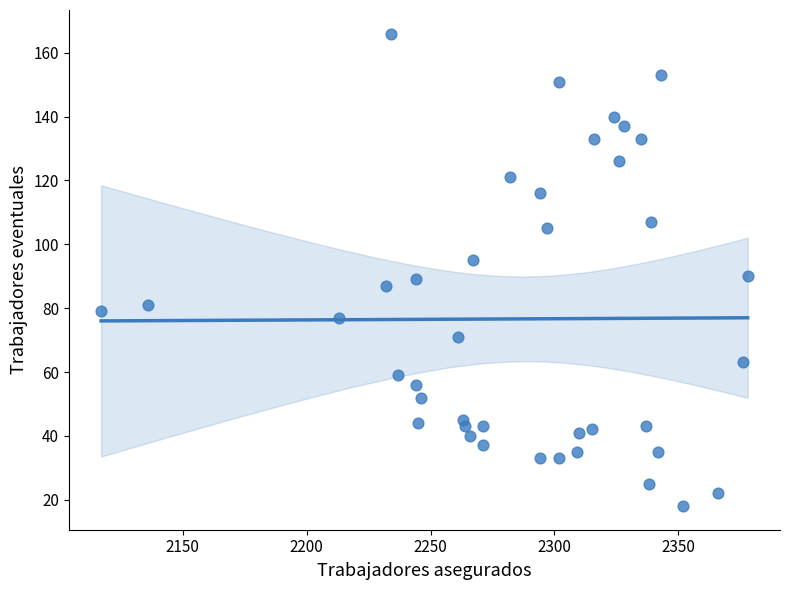

What is the range of X values (max minus min)?

261